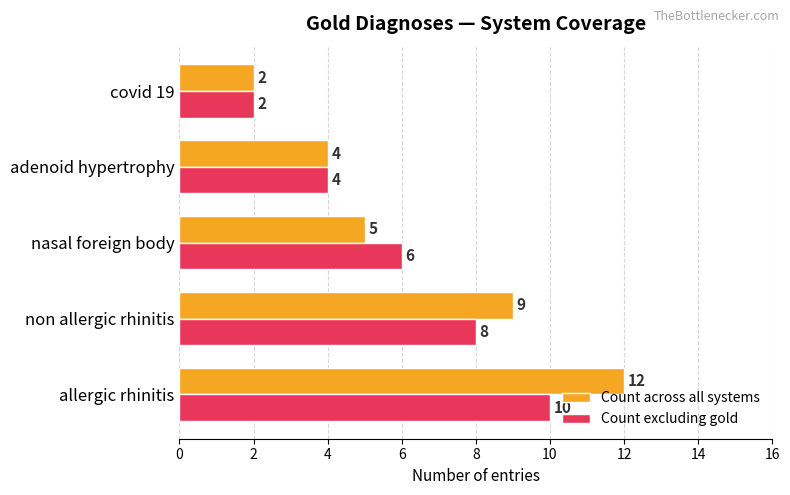

How many Count across all systems values are between 4 and 9?

3